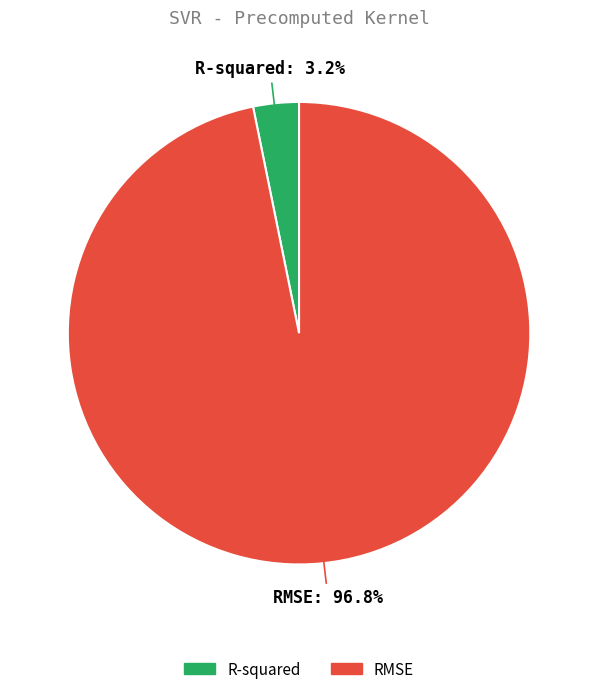

To the nearest percent, what is the average slice percentage?

50%